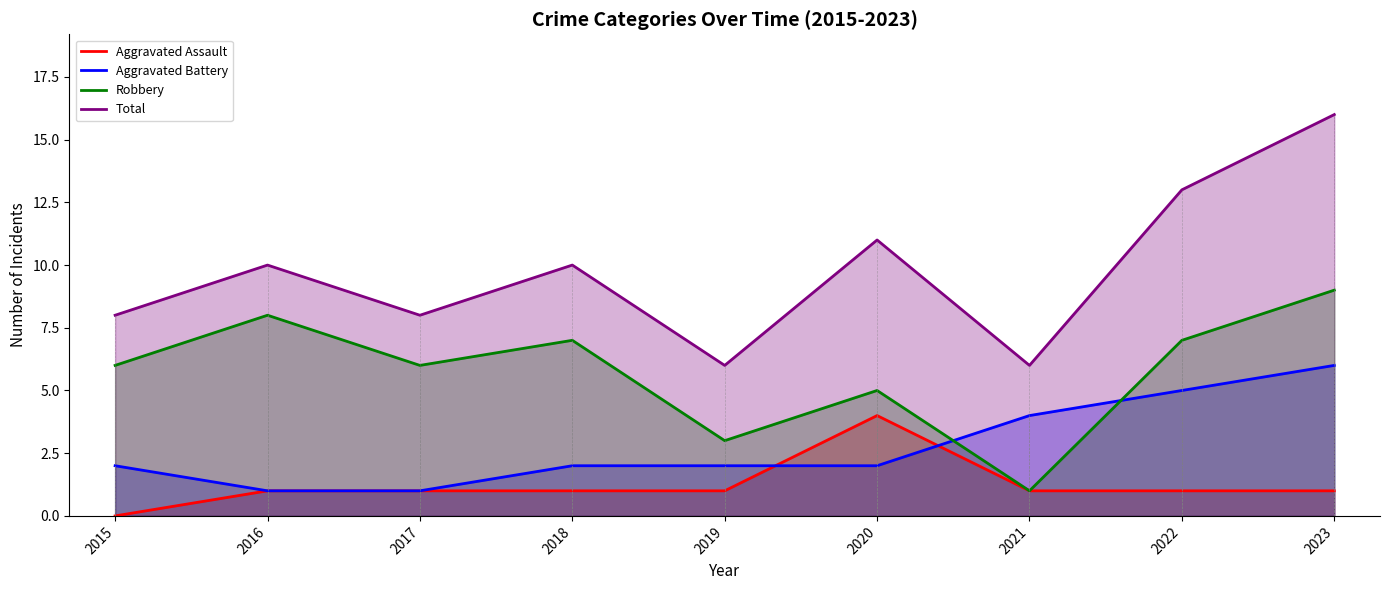

What is the value of the Aggravated Assault point at the 2nd from the left?

1